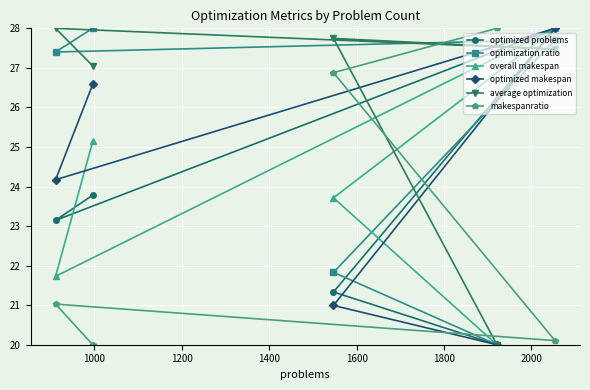

What is the value of the optimized problems point at the 5th from the left?

28.0